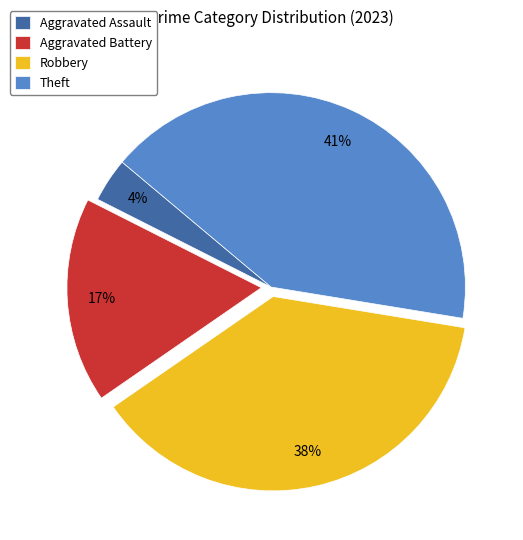

How many slices are in this pie chart?

4